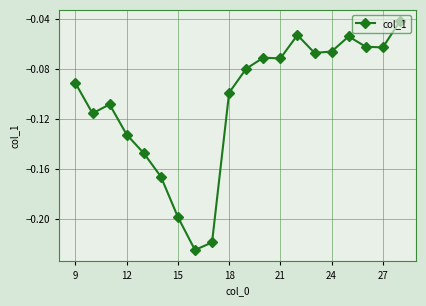

True or false: there are more than 2 points higher than both neighbors.

True